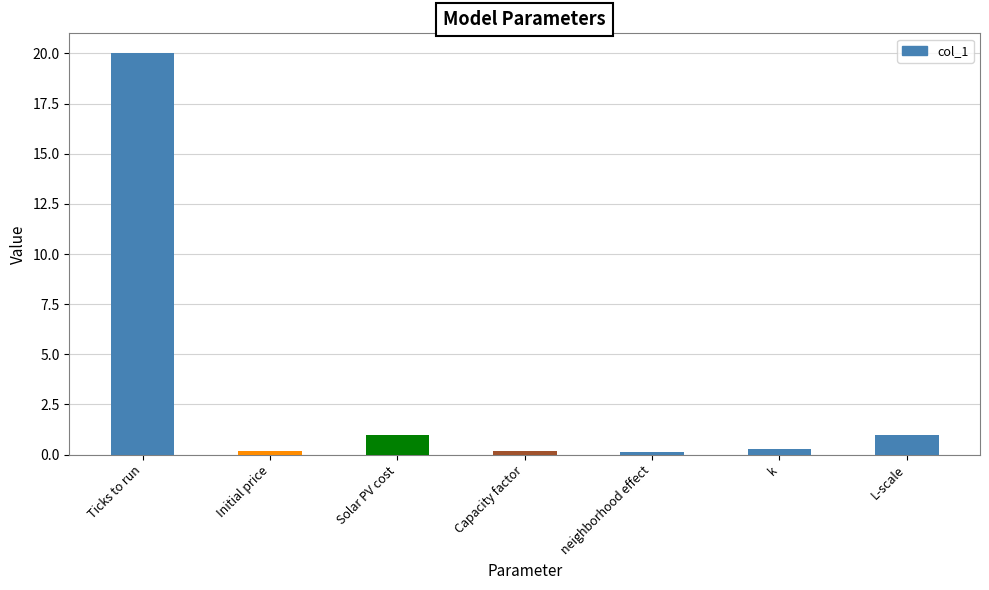

Which has a higher value, L-scale or Ticks to run?

Ticks to run